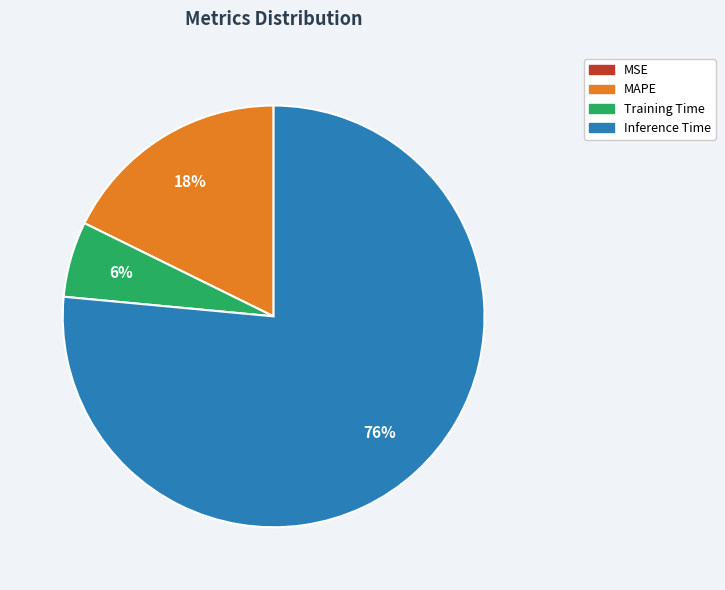

Is there any slice that represents more than half of the pie?

Yes